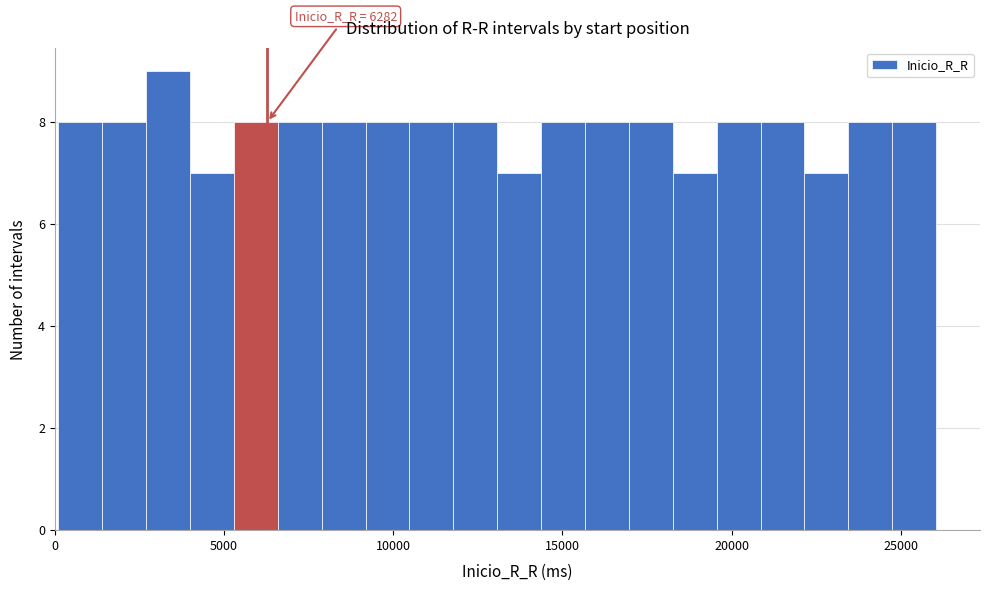

Read against the x-axis, roughly where is the centre of the tallest bar?

3500